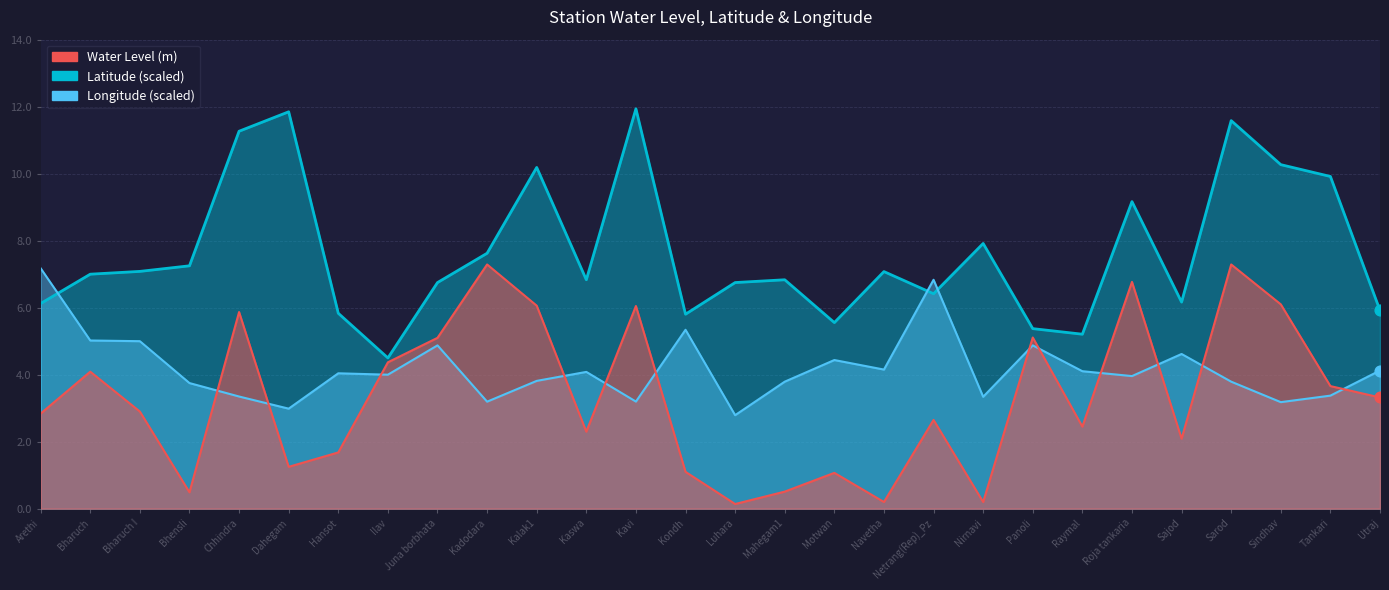

Which series contains the highest Y value?

Latitude